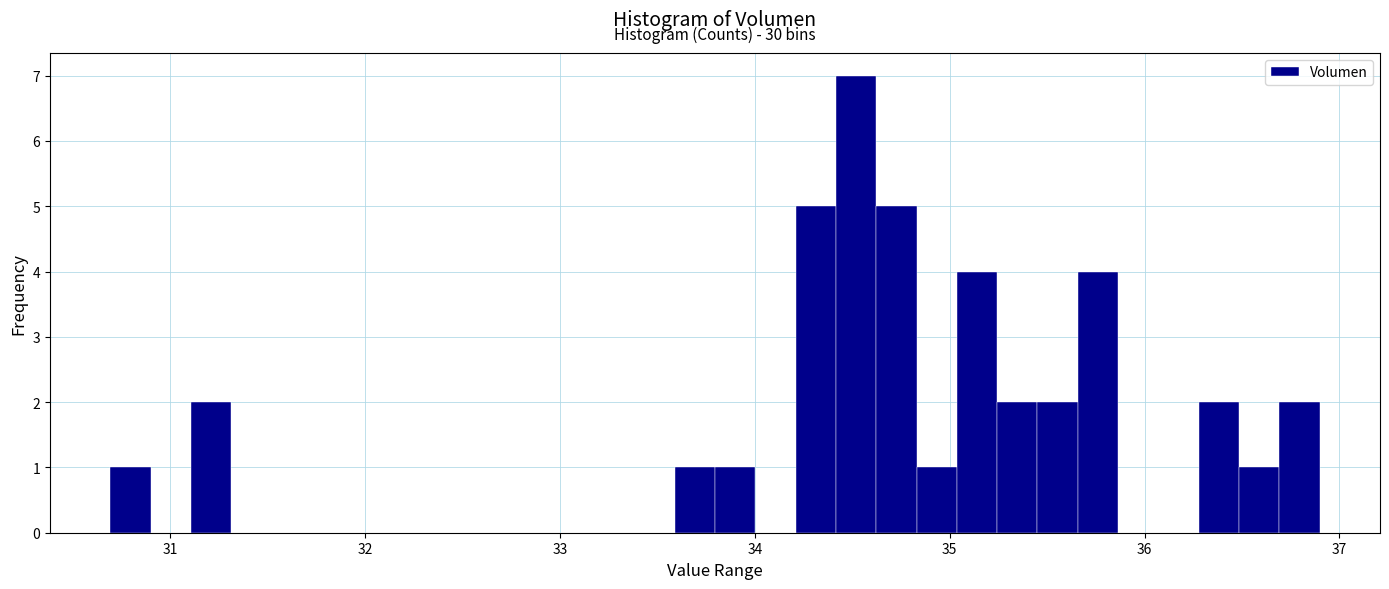

Around what value on the x-axis is the tallest bar? Give the approximate position of its centre, as read against the axis.

34.5